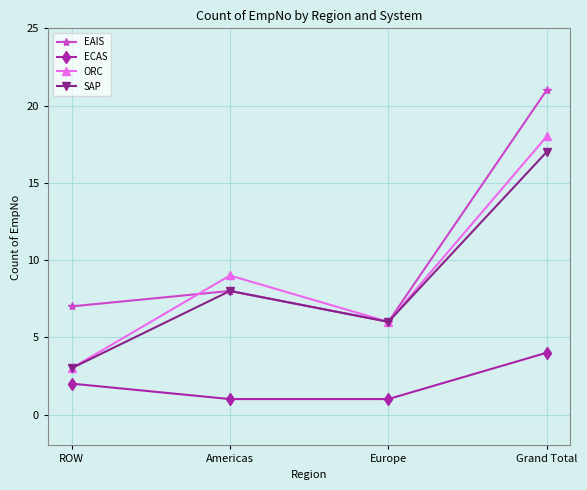

At which category is the sum across all series the highest?

Grand Total